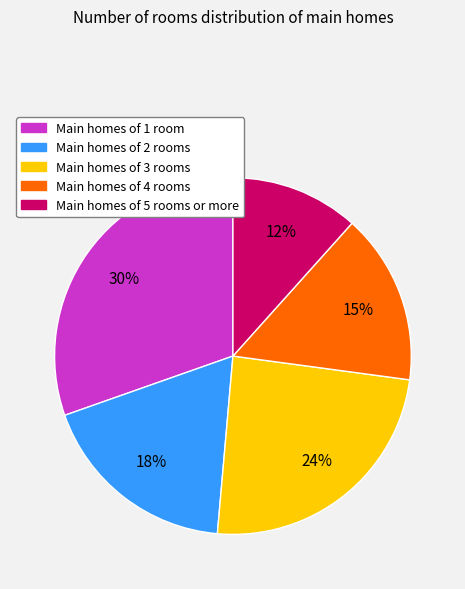

To the nearest percent, what is the average slice percentage?

20%